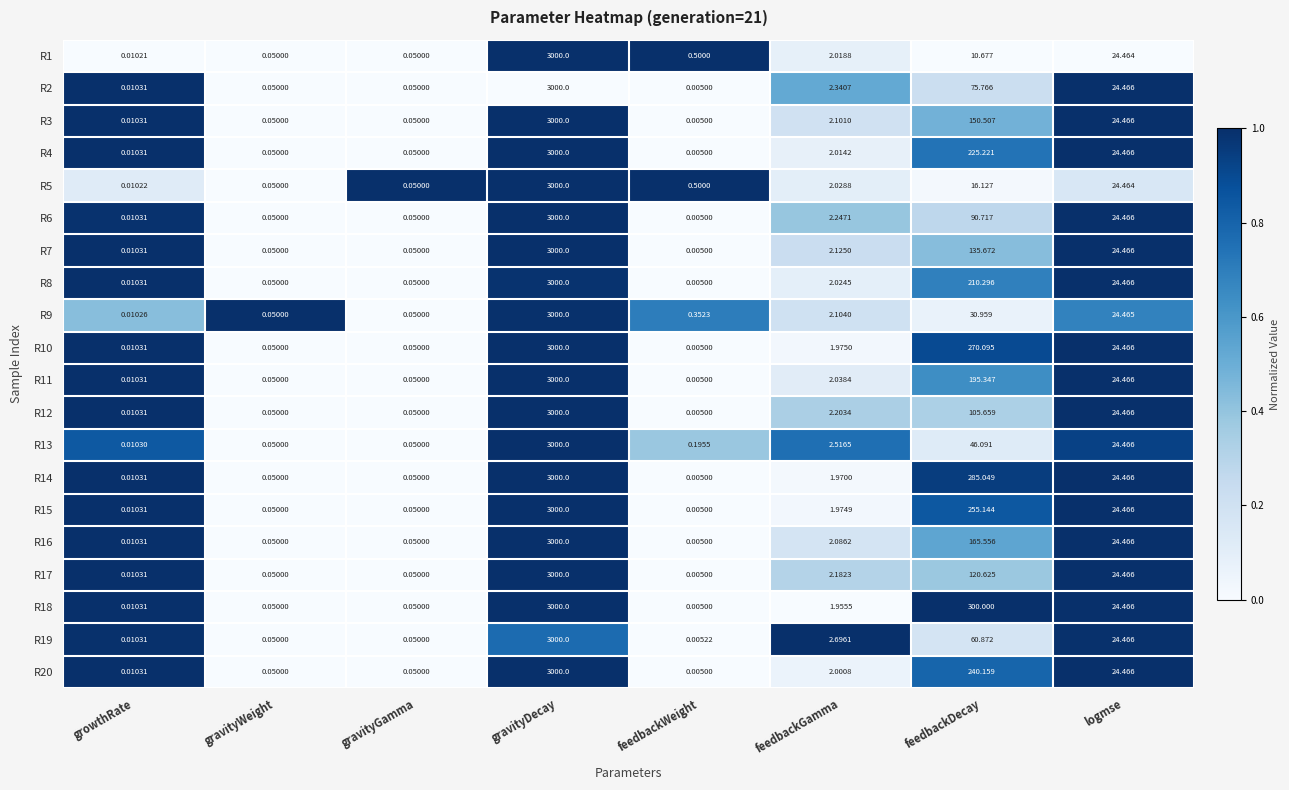

Which label corresponds to the largest value in the chart?

gravityDecay